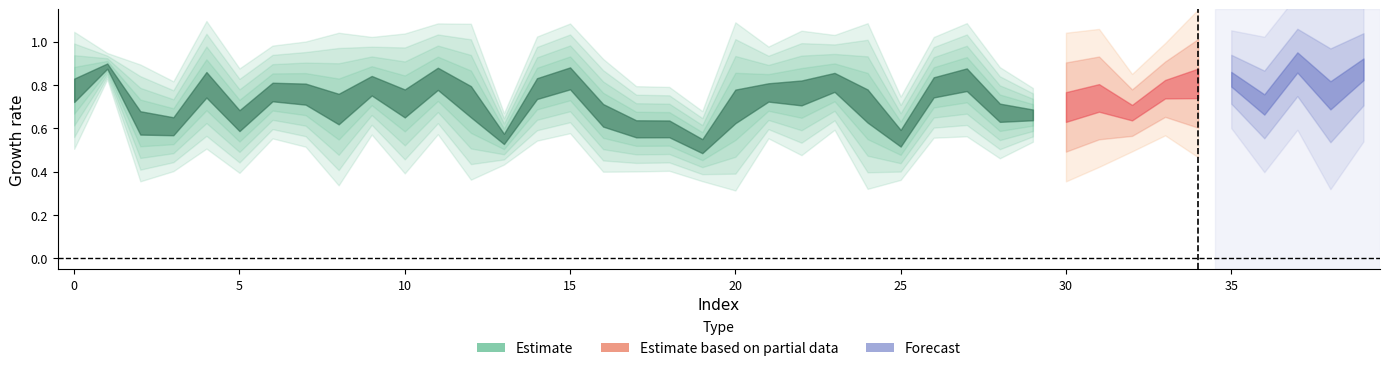

What is the spread (max minus min) of values at 0?

0.3